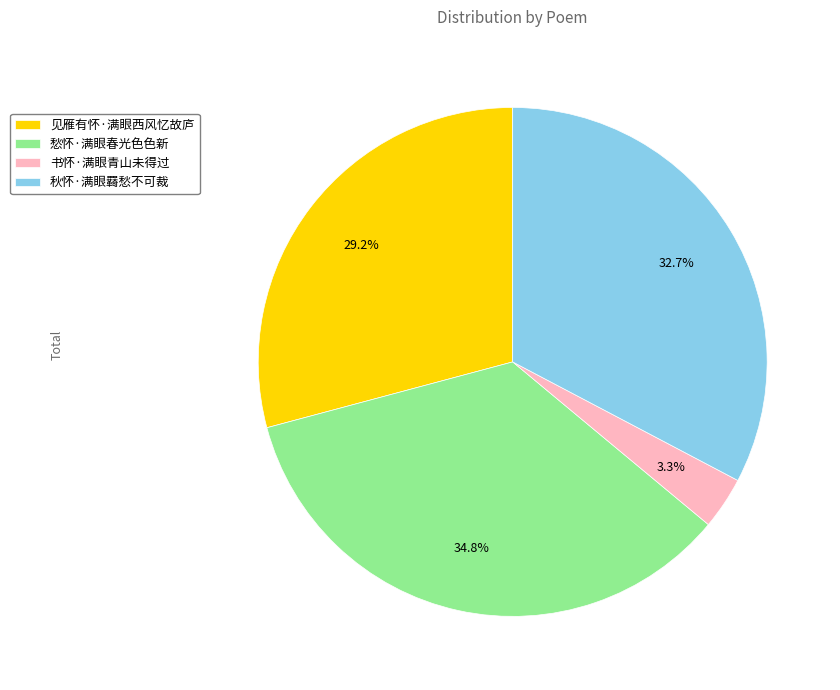

Does any single category account for the majority?

No